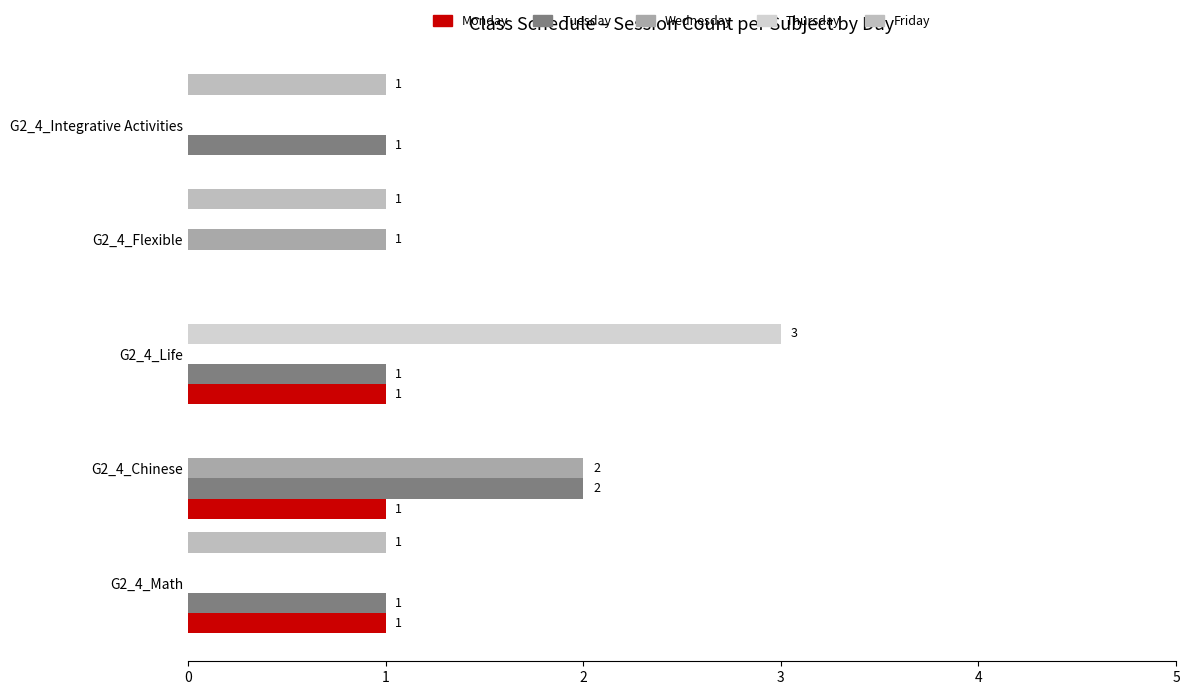

How many values in Monday are above zero?

3